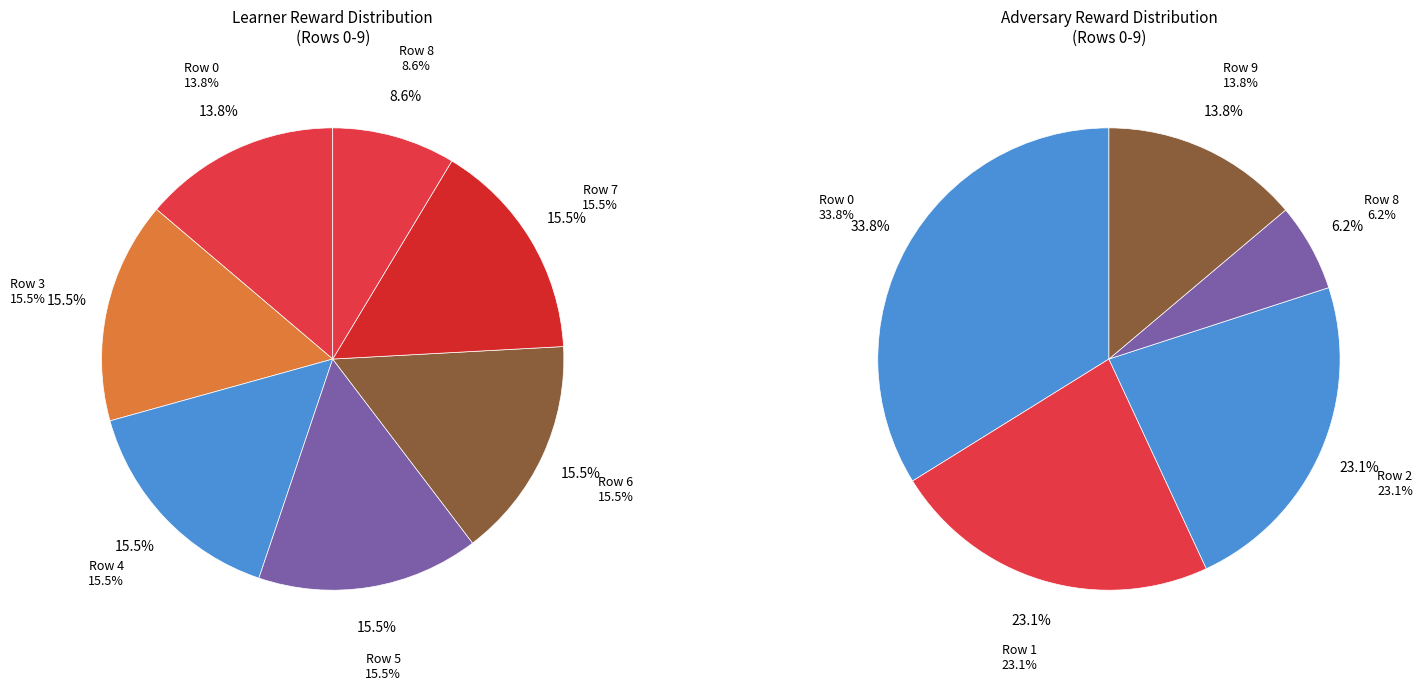

Between Row 6 and Row 7, which is larger?

Row 6